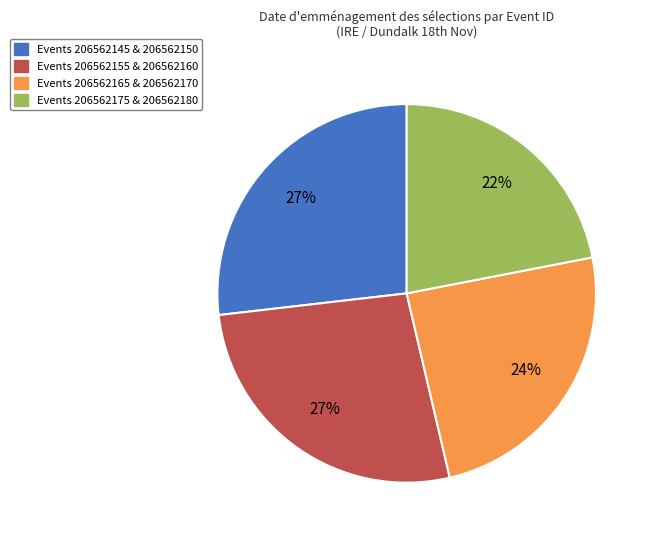

To the nearest percent, what is the difference between the largest and smallest slice percentages?

5%